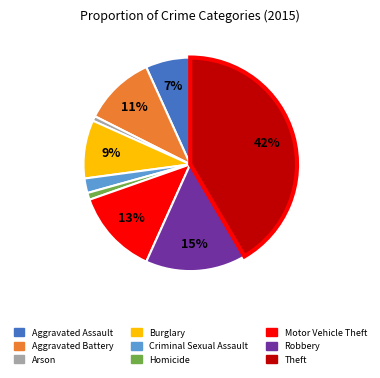

What percentage is the Burglary slice, to the nearest percent?

9%